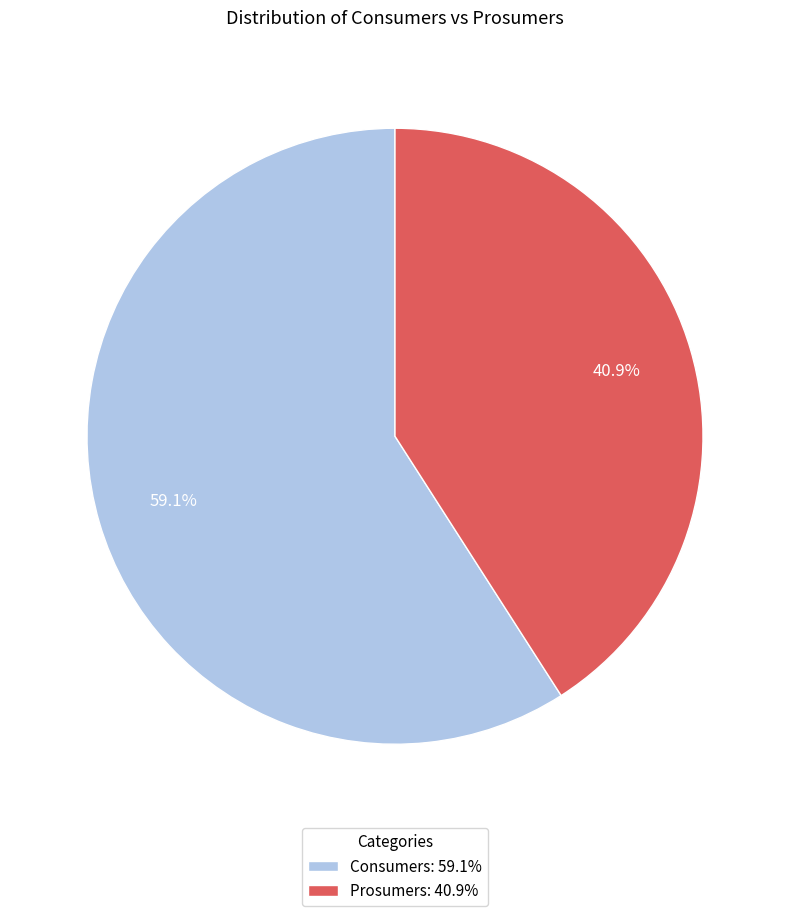

How many slices are in this pie chart?

2